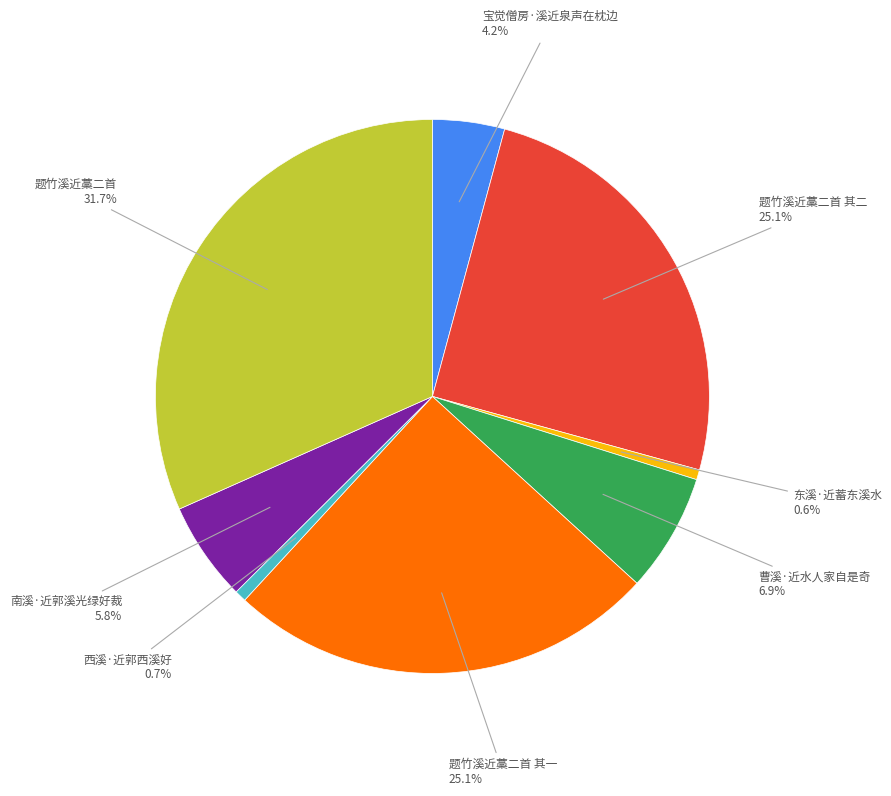

Does any single category account for the majority?

No